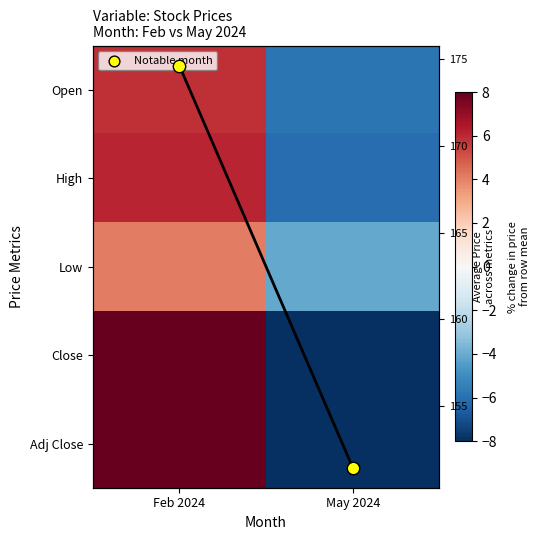

How many values in Adj Close are above zero?

1